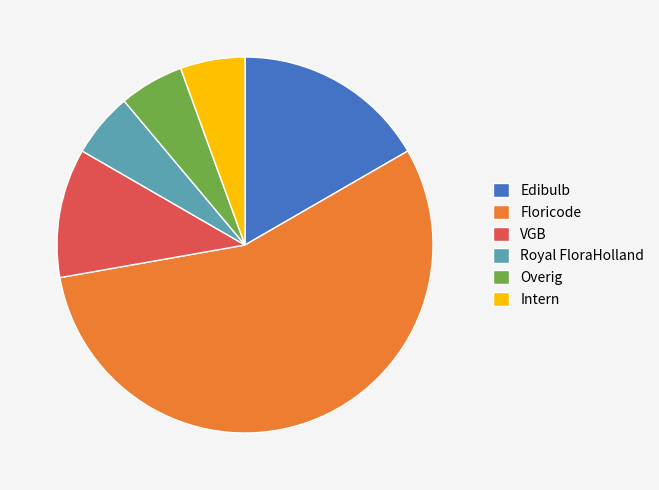

Which slice represents more than half of the pie?

Floricode